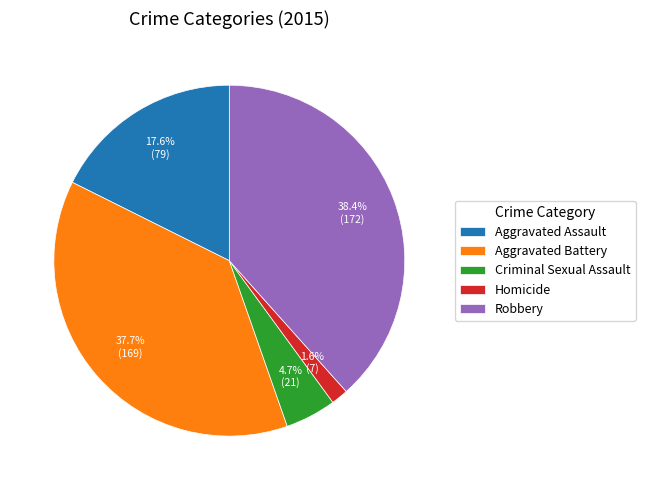

What is the total percentage of Homicide and Aggravated Assault?

19.2%